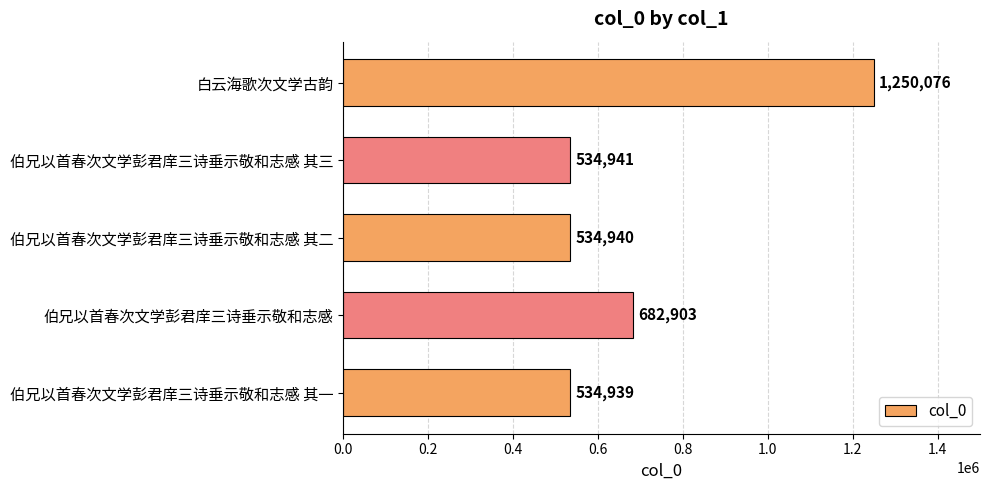

Reading top to bottom, transcribe all the data shown in this chart.

1250076	534941	534940	682903	534939